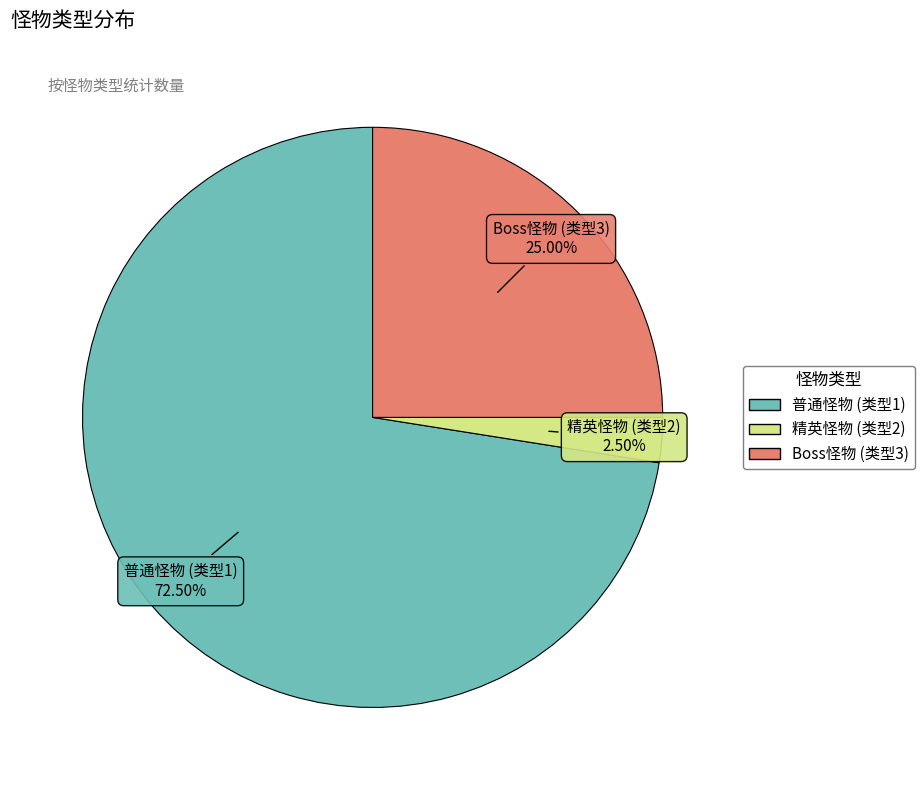

Is there any slice that represents more than half of the pie?

Yes